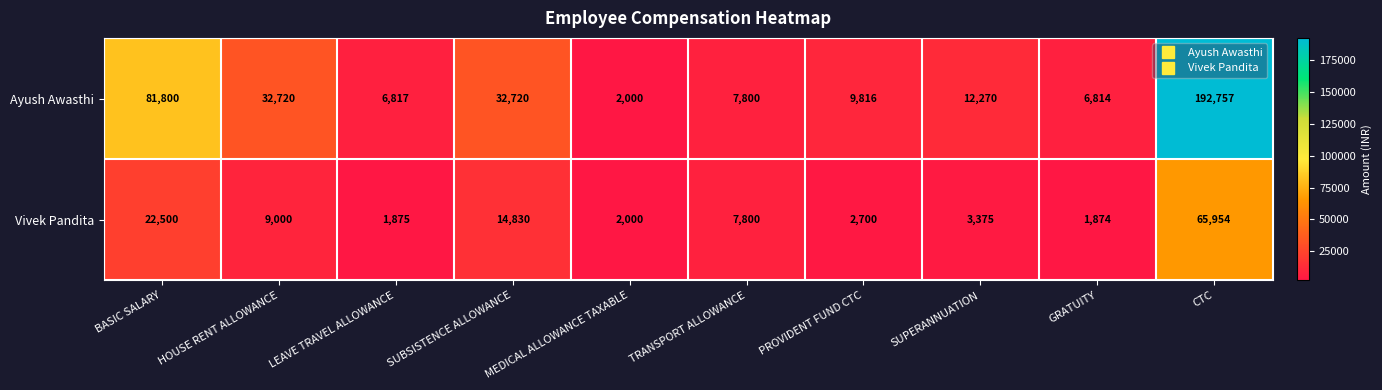

What is the difference between the second highest and second lowest values in the Vivek Pandita series?

20625